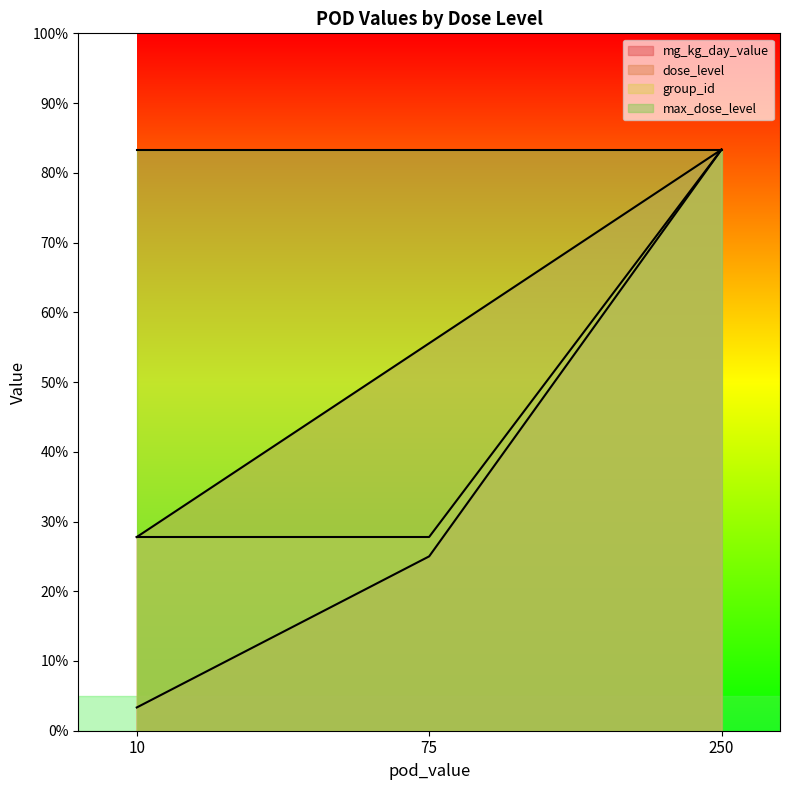

What is the average value of the mg_kg_day_value series?

111.7